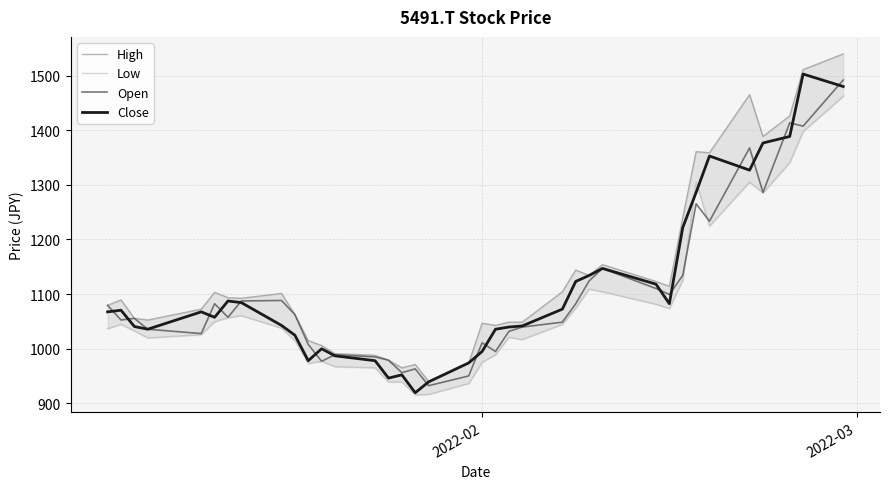

Rank the series by their maximum value, from lowest to highest.

Low, Open, Close, High